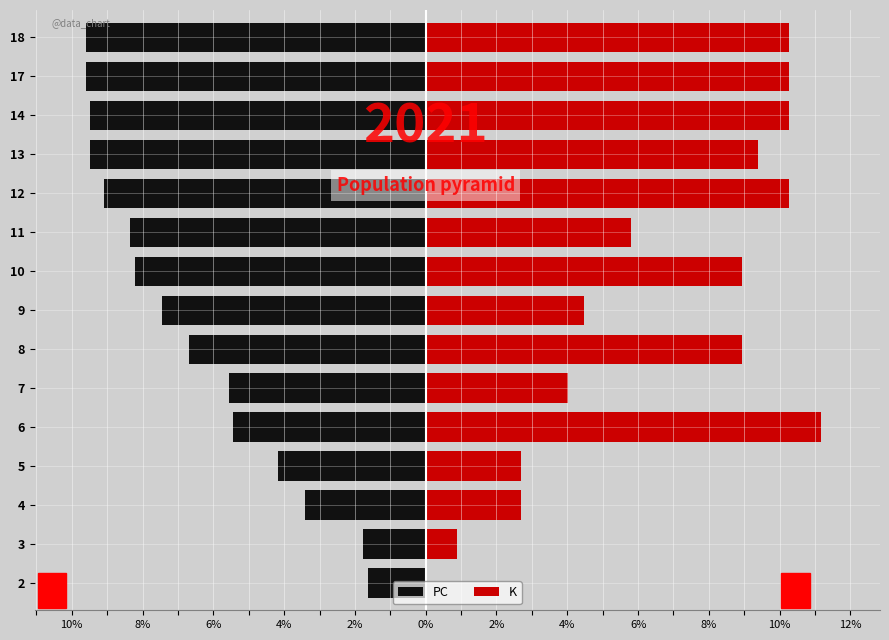

What is the spread (max minus min) of values at 18?

19.9